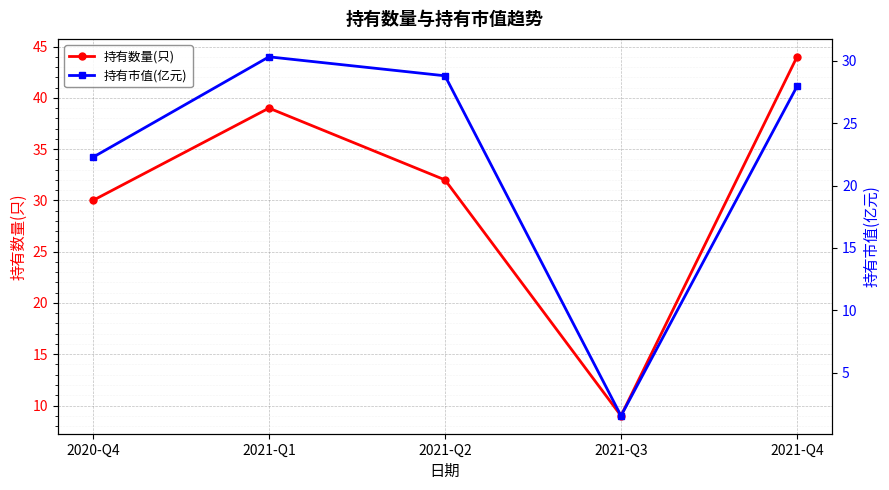

What is the average value of the 持有数量(只) series?

31